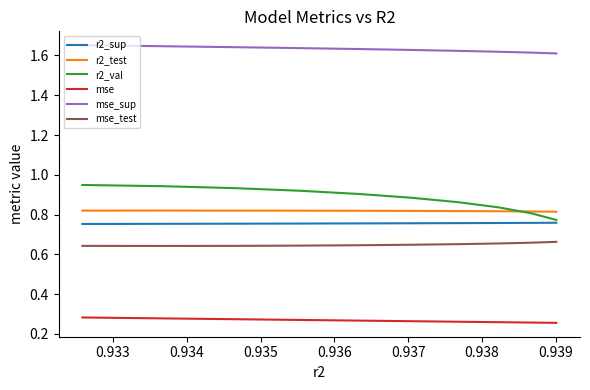

True or false: r2_sup has more than 0 interior local peaks.

False